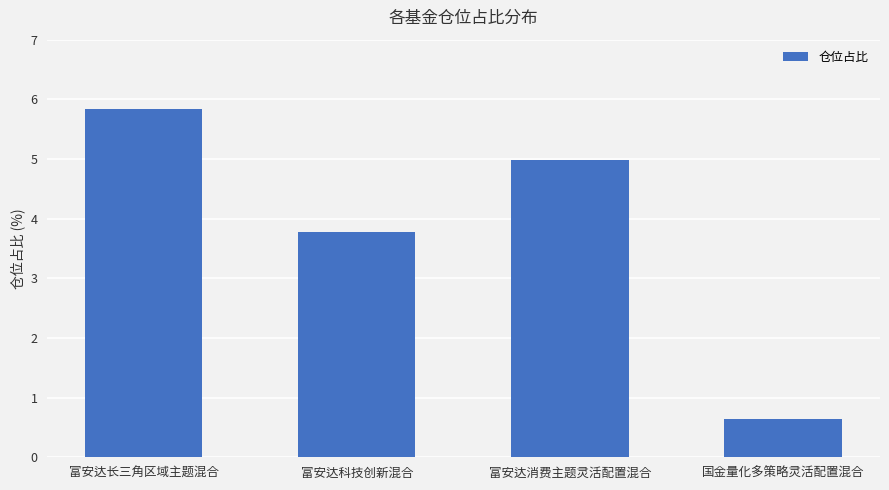

Reading left to right, transcribe all the data shown in this chart.

5.8	3.8	5.0	0.6